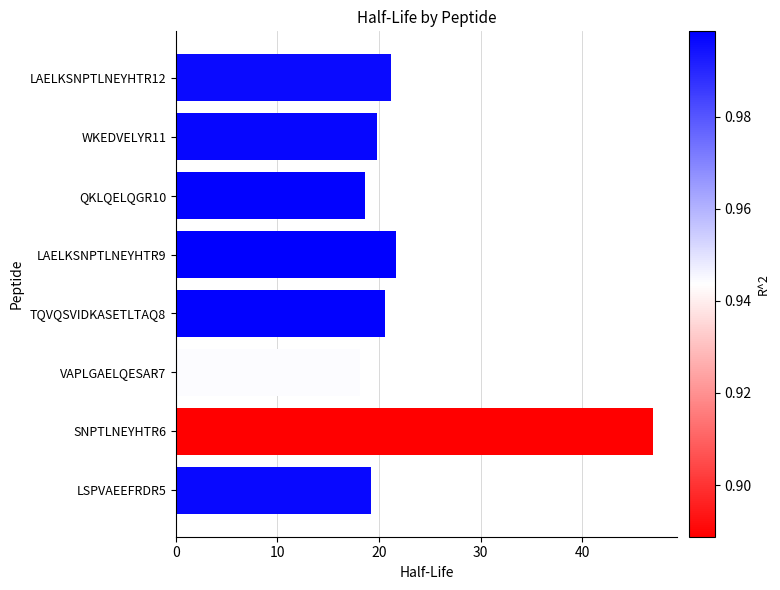

What is the sum of the values at VAPLGAELQESAR7 and SNPTLNEYHTR6?

65.1